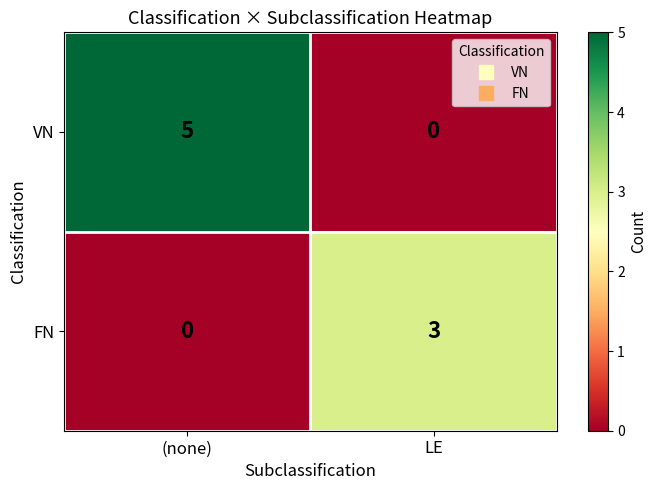

Which series has the largest range (max minus min)?

VN